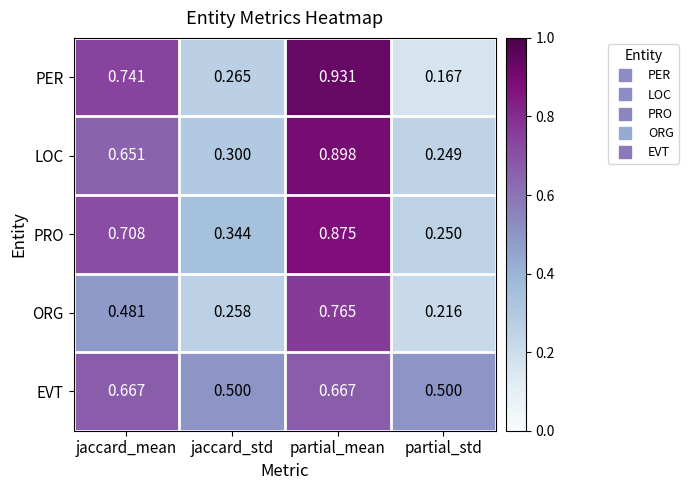

How many series are shown in this chart?

5